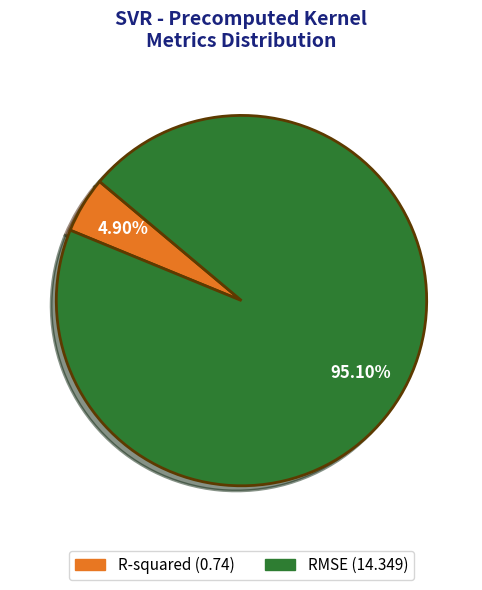

What portion of the pie excludes RMSE?

4.9%